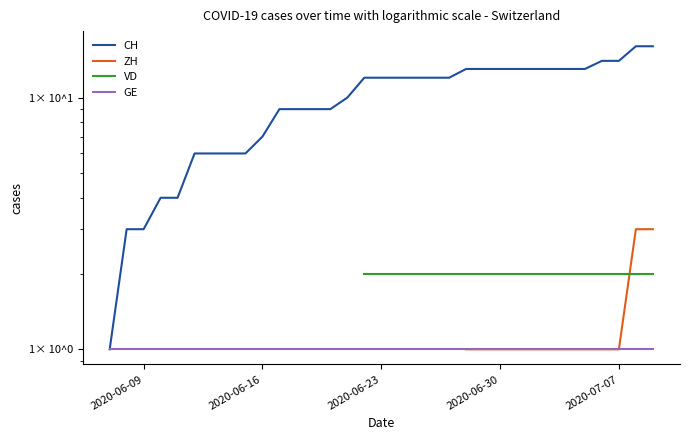

How many distinct data groups are displayed?

4